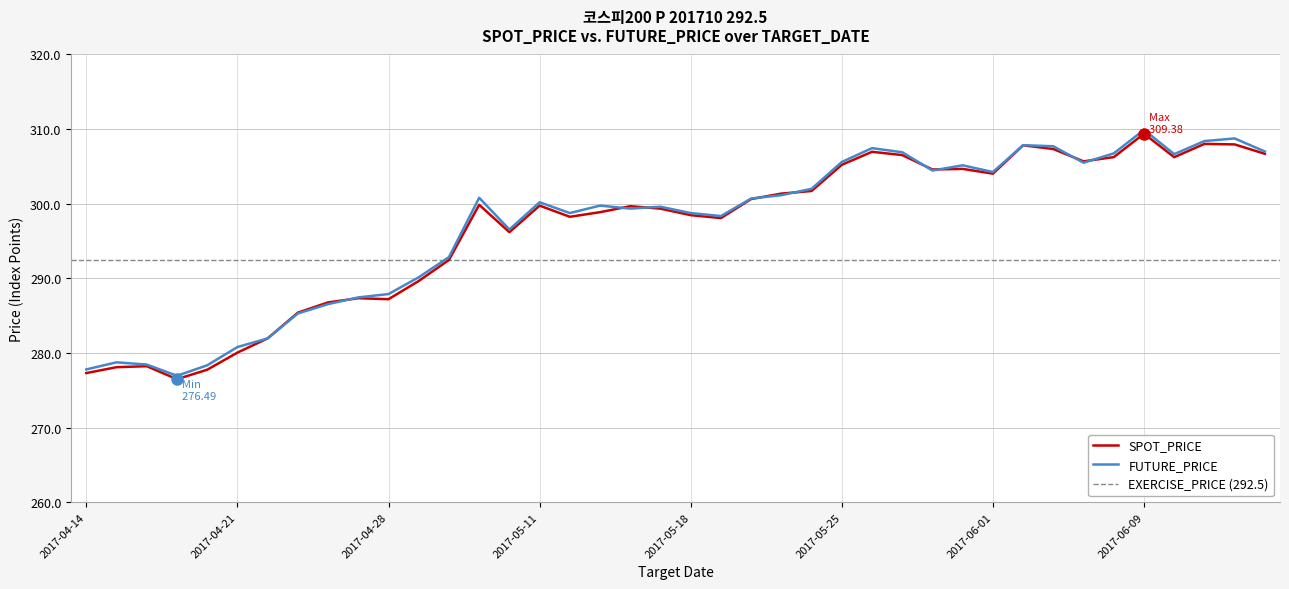

List the labels in order of FUTURE_PRICE value, smallest first.

2017-04-19, 2017-04-14, 2017-04-20, 2017-04-18, 2017-04-17, 2017-04-21, 2017-04-24, 2017-04-25, 2017-04-26, 2017-04-27, 2017-04-28, 2017-05-02, 2017-05-04, 2017-05-10, 2017-05-19, 2017-05-12, 2017-05-18, 2017-05-16, 2017-05-17, 2017-05-15, 2017-05-11, 2017-05-22, 2017-05-08, 2017-05-23, 2017-05-24, 2017-06-01, 2017-05-30, 2017-05-31, 2017-06-07, 2017-05-25, 2017-06-12, 2017-06-08, 2017-05-29, 2017-06-15, 2017-05-26, 2017-06-05, 2017-06-02, 2017-06-13, 2017-06-14, 2017-06-09